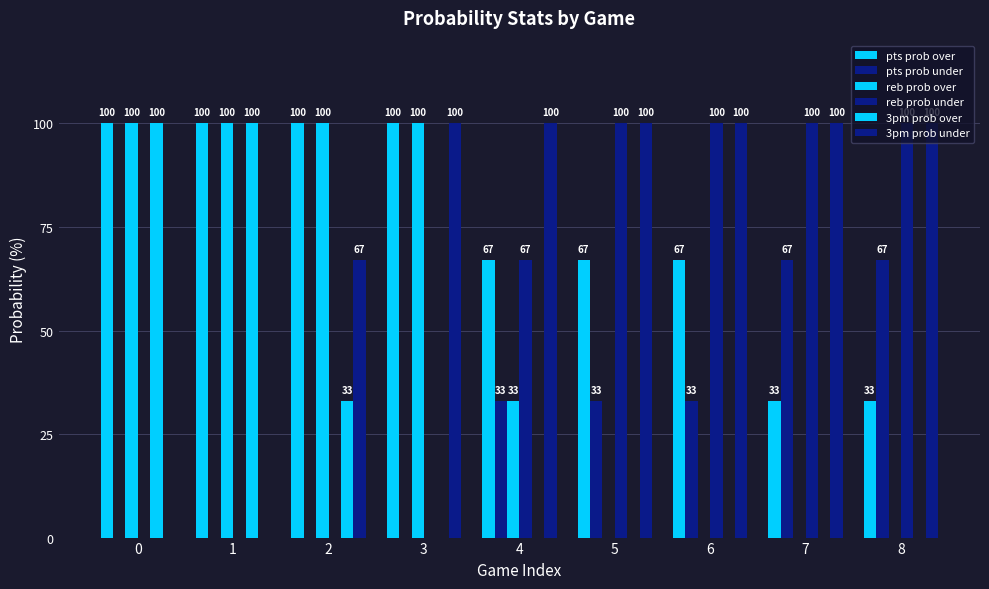

Reading left to right, extract all data points from this chart.

pts prob over: 0=100	1=100	2=100	3=100	4=67	5=67	6=67	7=33	8=33
pts prob under: 0=0	1=0	2=0	3=0	4=33	5=33	6=33	7=67	8=67
reb prob over: 0=100	1=100	2=100	3=100	4=33	5=0	6=0	7=0	8=0
reb prob under: 0=0	1=0	2=0	3=0	4=67	5=100	6=100	7=100	8=100
3pm prob over: 0=100	1=100	2=33	3=0	4=0	5=0	6=0	7=0	8=0
3pm prob under: 0=0	1=0	2=67	3=100	4=100	5=100	6=100	7=100	8=100